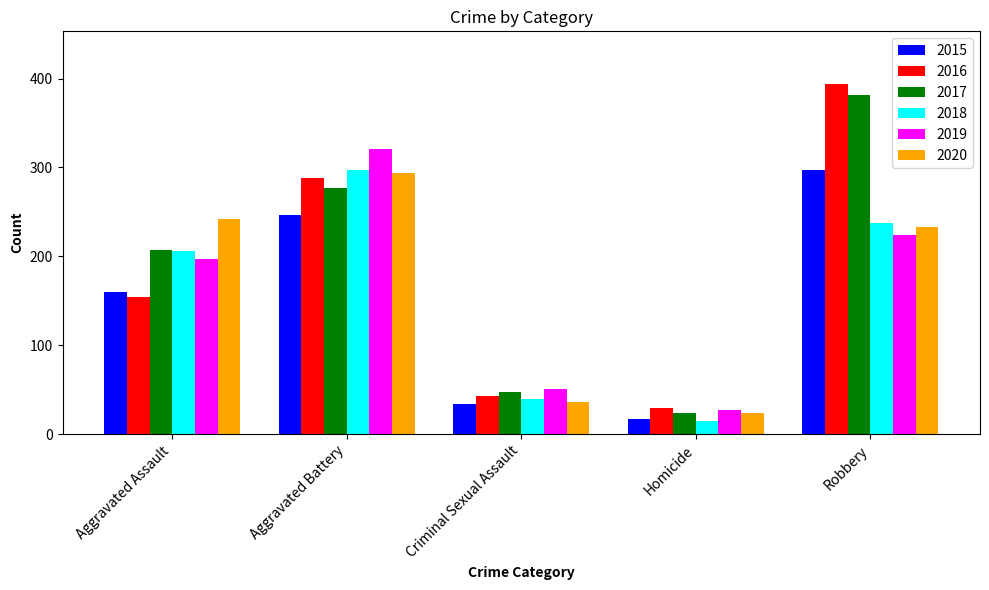

What is the label of the 2nd bar from the left?

Aggravated Battery